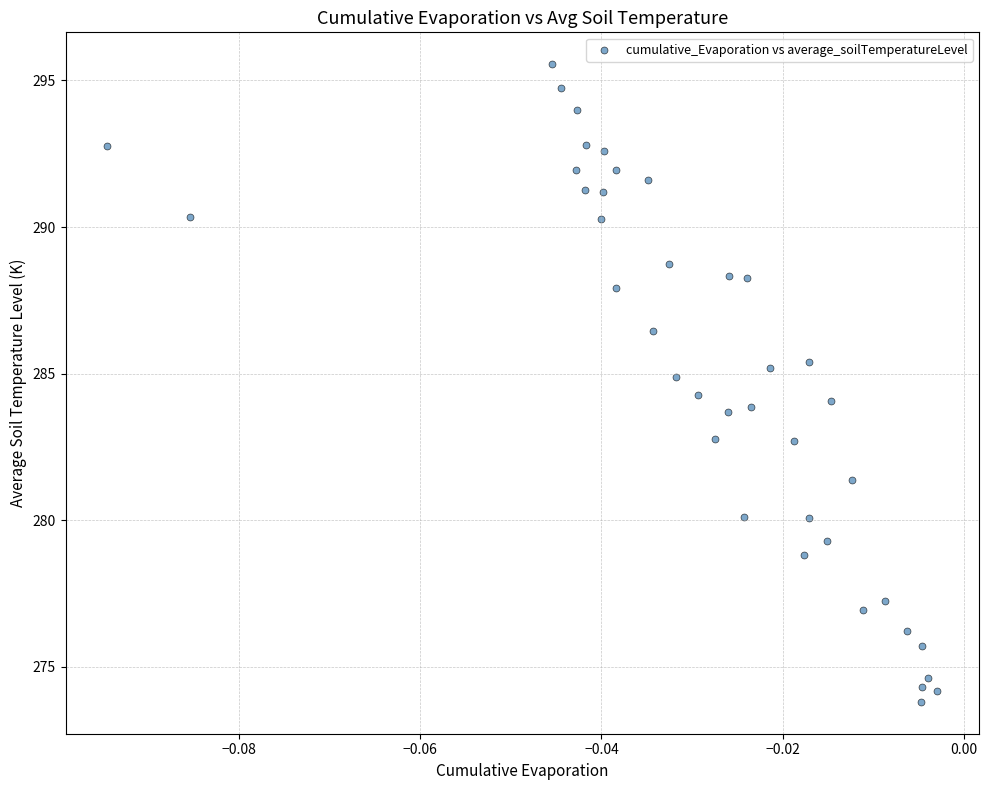

What is the range of Y values (max minus min)?

21.7